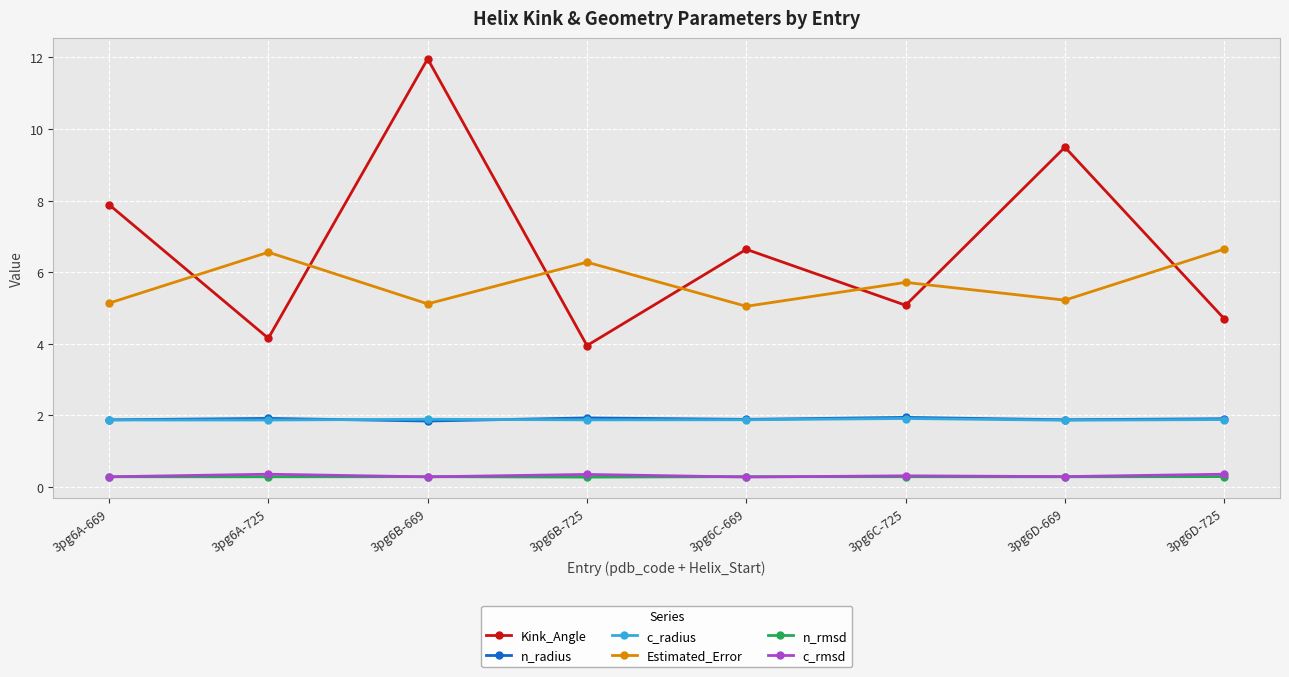

The n_radius series shows 0.6 at 3pg6A-725. True or false?

False